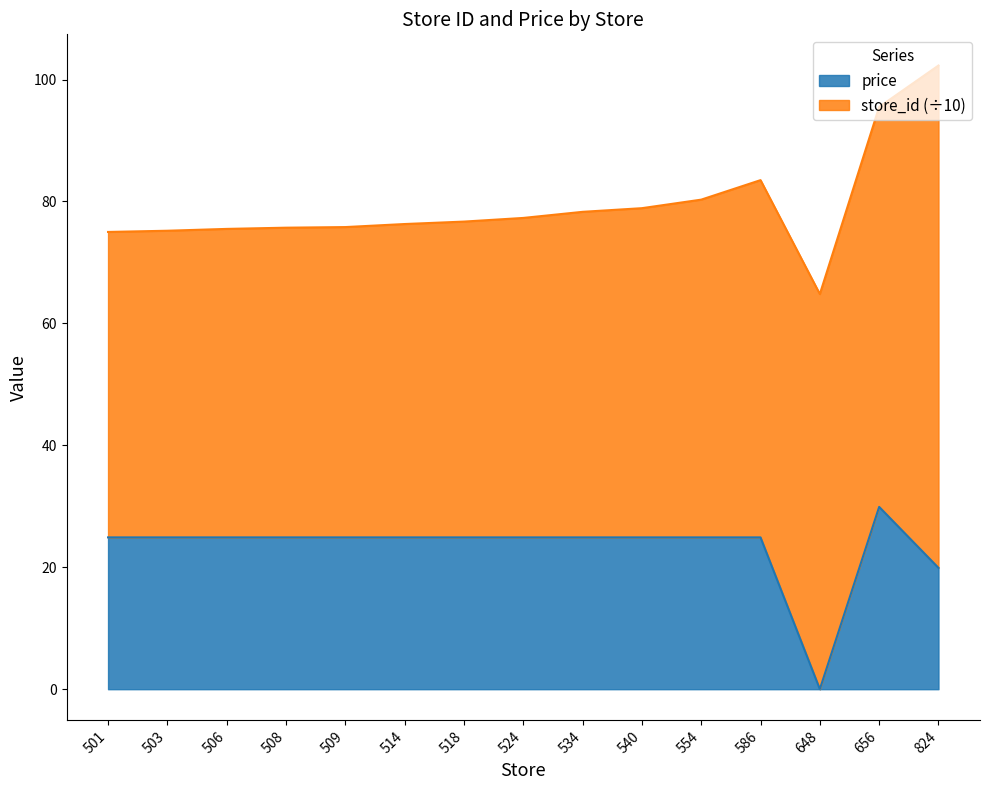

Does the chart have visible grid lines?

No